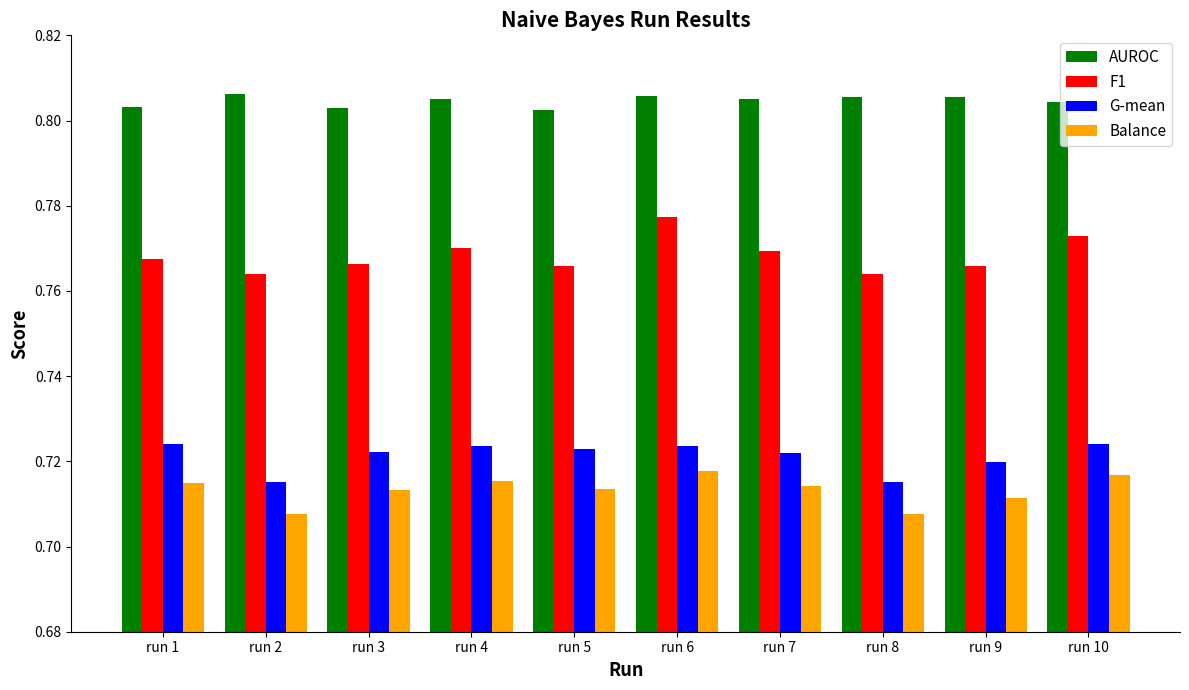

Count the Balance values in the range 0 to 1.

10